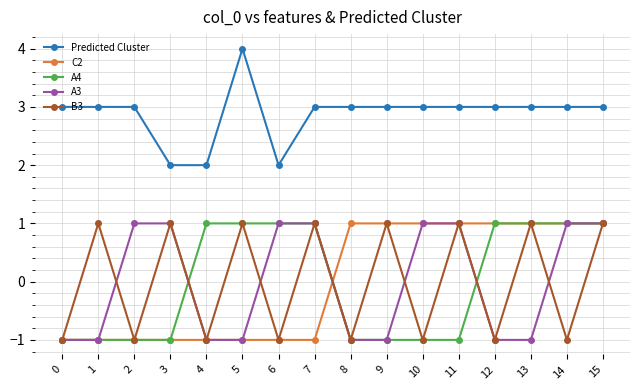

True or false: Predicted Cluster and B3 cross at least once.

False